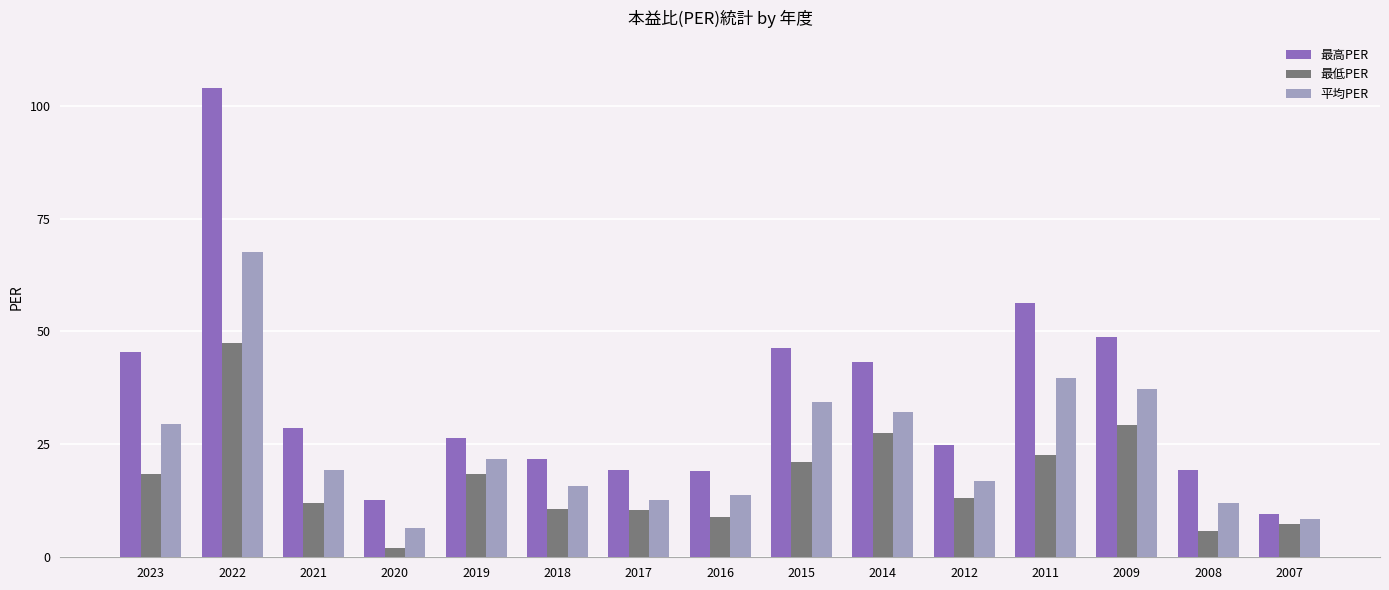

What is the value of the 最低PER bar at the 5th from the left?

18.4